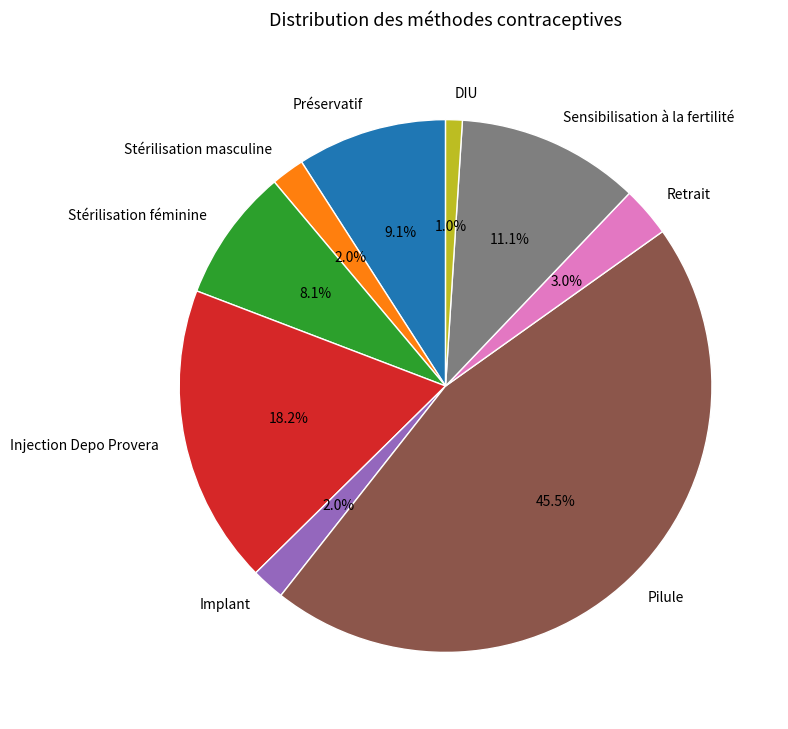

Which slice is the largest?

Pilule